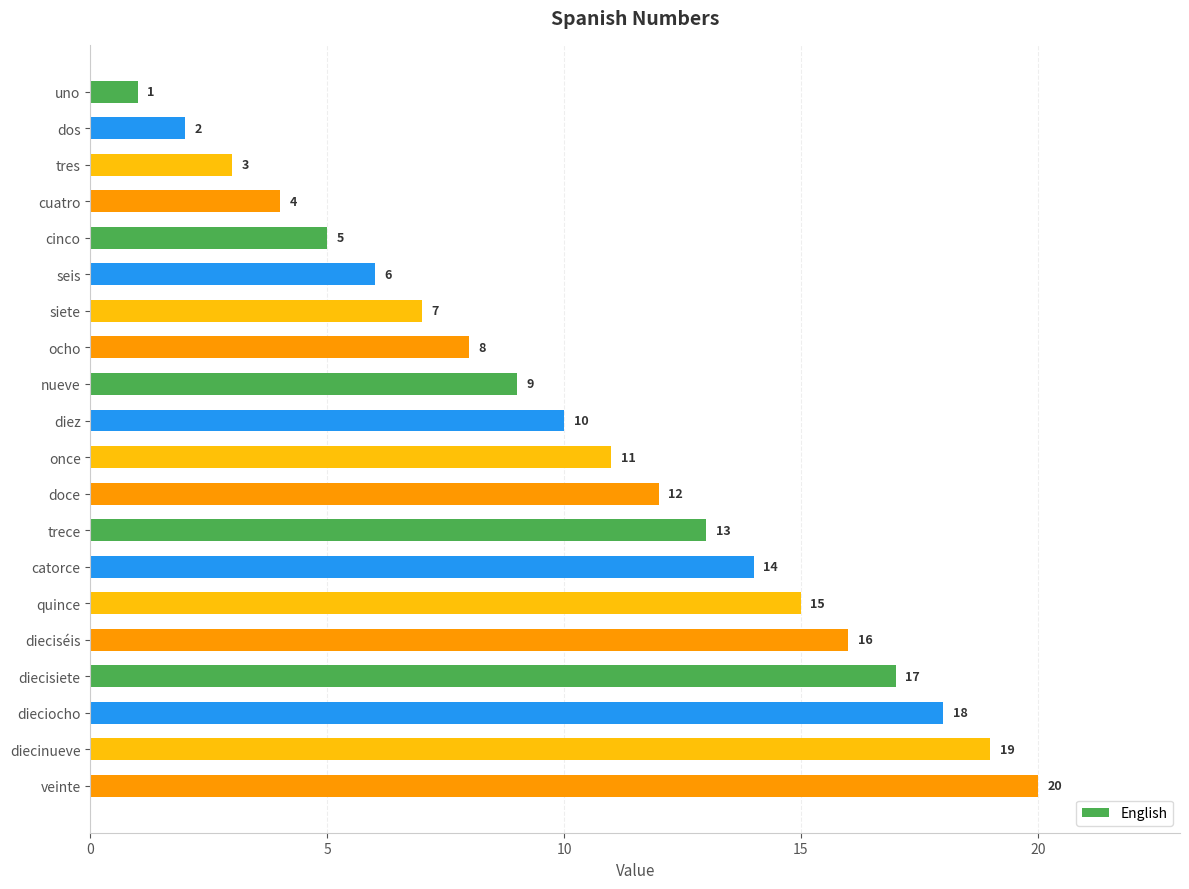

How many categories are shown in the chart?

20